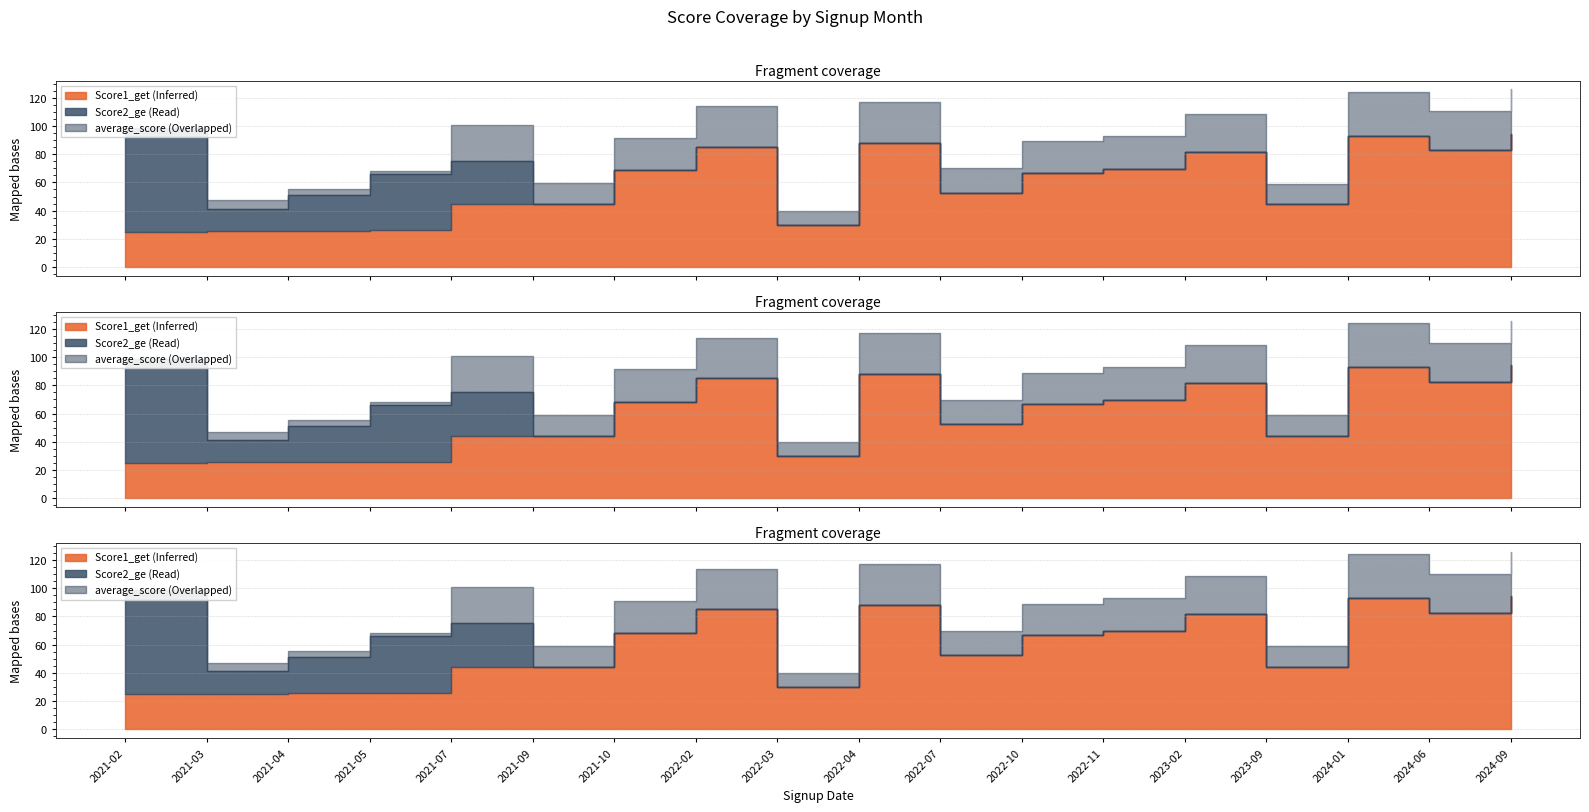

The value of Score2_ge at 2021-05 is 14.6. True or false?

False